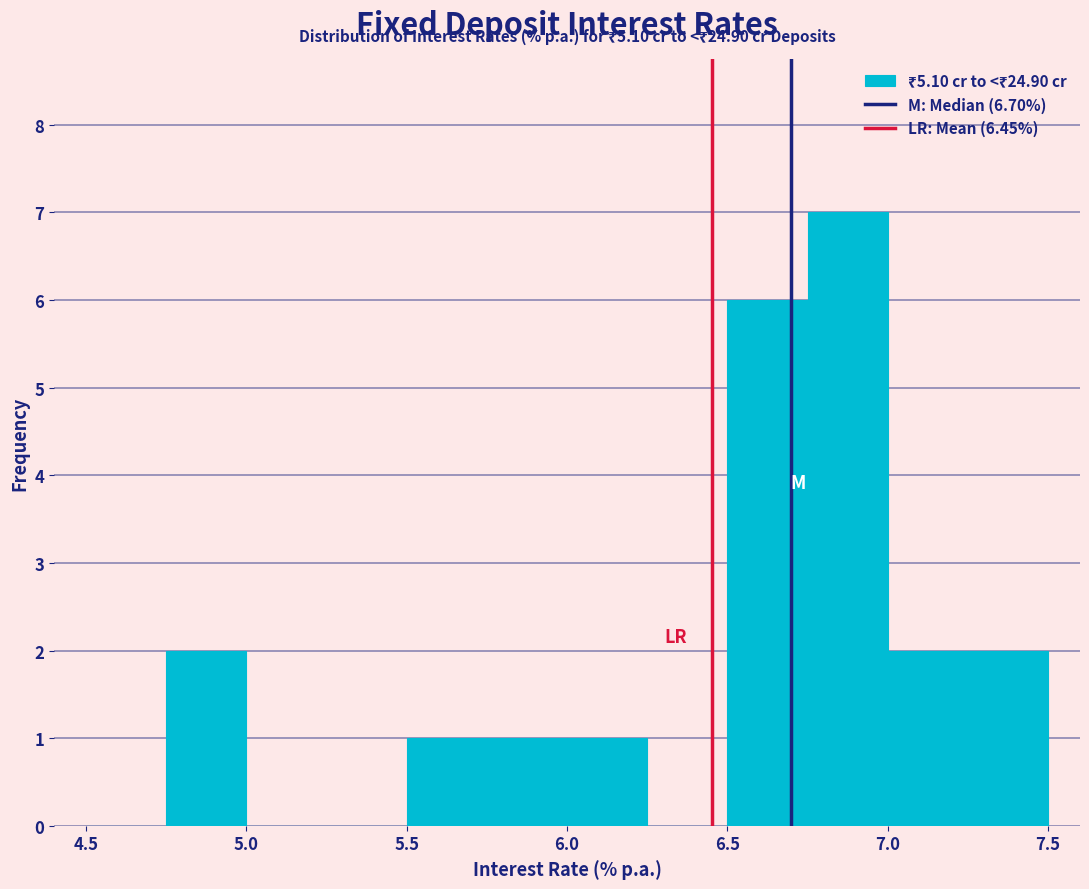

Which range on the x-axis has the tallest bar?

6.75 to 7.00